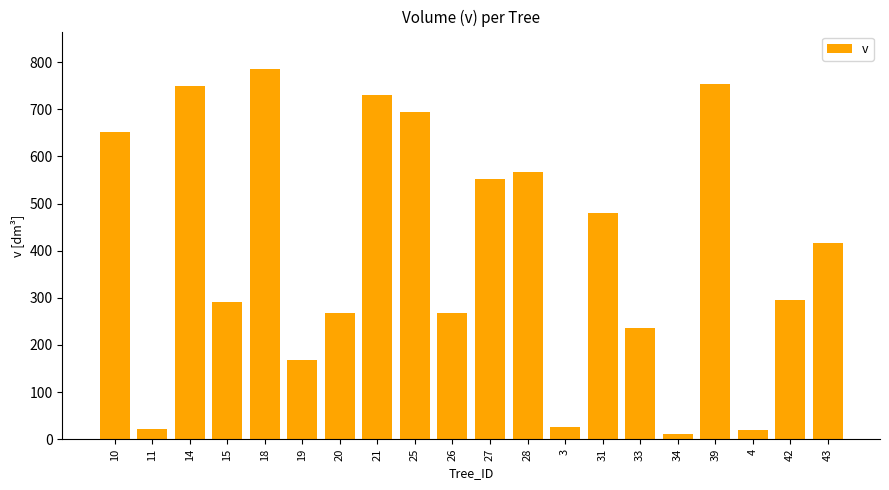

What is the sum of the values at 21 and 33?

966.4